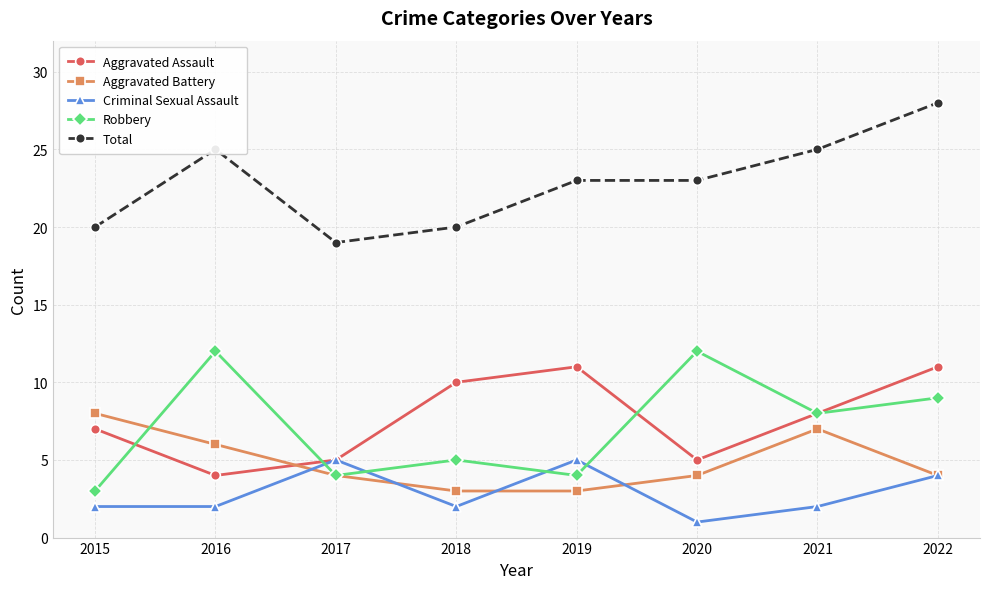

Reading left to right, list all the values displayed in this chart.

Aggravated Assault: 2015=7	2016=4	2017=5	2018=10	2019=11	2020=5	2021=8	2022=11
Aggravated Battery: 2015=8	2016=6	2017=4	2018=3	2019=3	2020=4	2021=7	2022=4
Criminal Sexual Assault: 2015=2	2016=2	2017=5	2018=2	2019=5	2020=1	2021=2	2022=4
Robbery: 2015=3	2016=12	2017=4	2018=5	2019=4	2020=12	2021=8	2022=9
Total: 2015=20	2016=25	2017=19	2018=20	2019=23	2020=23	2021=25	2022=28